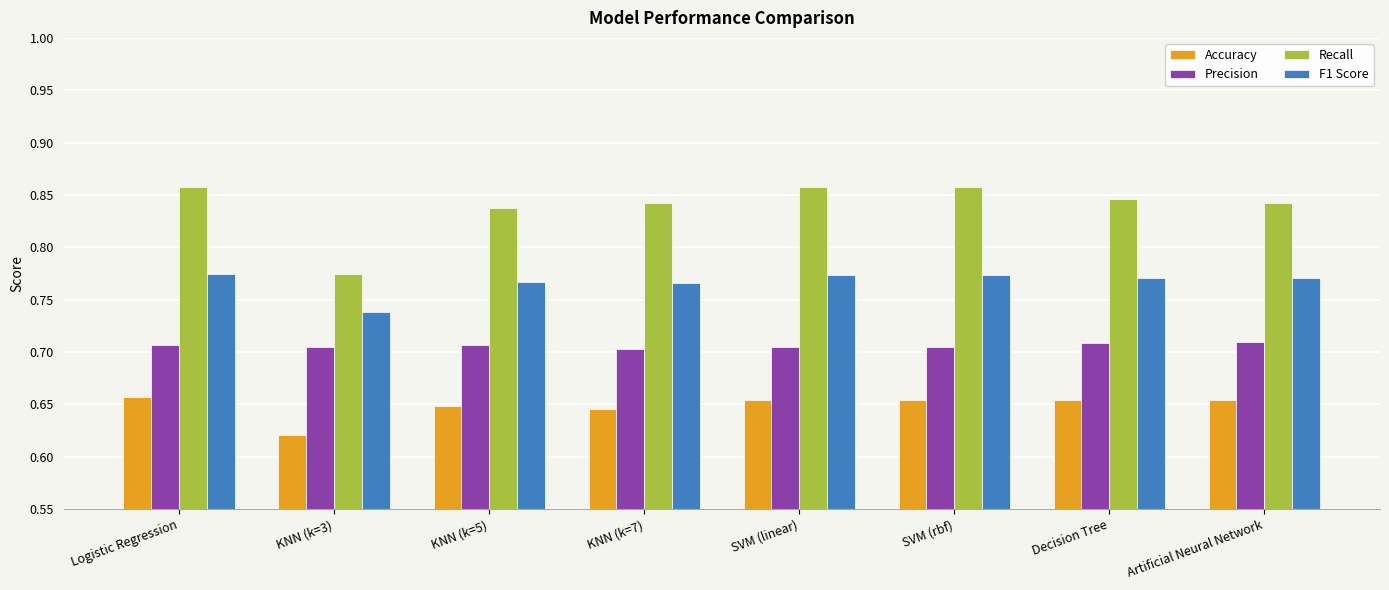

Which label corresponds to the smallest value in the chart?

KNN (k=3)